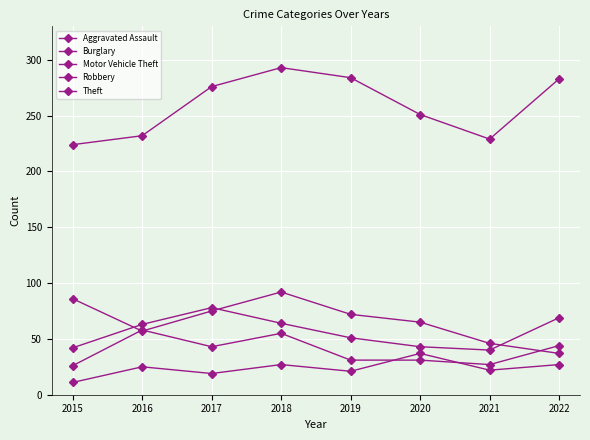

At which category does Aggravated Assault reach its first local peak?

2016